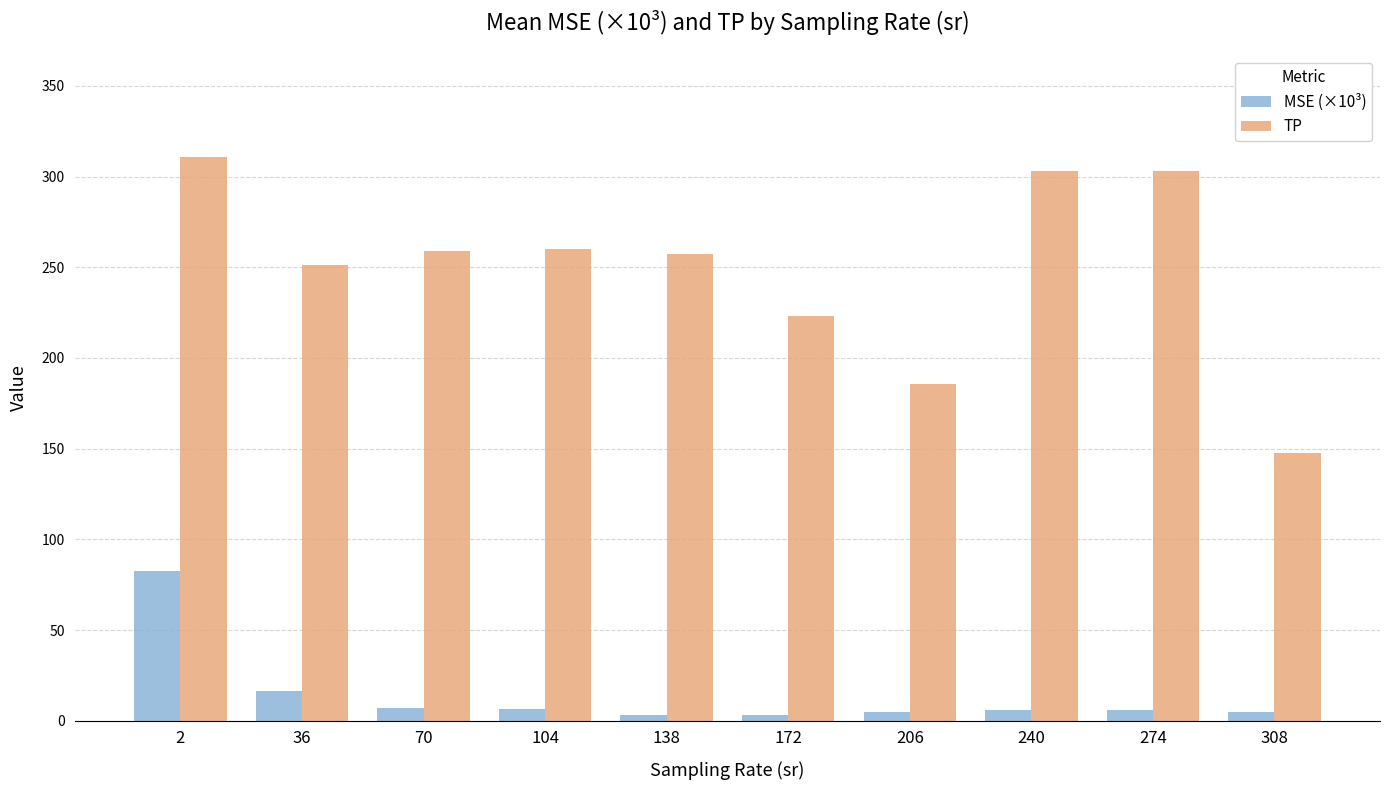

What is the difference between the highest and lowest values at 172?

219.9